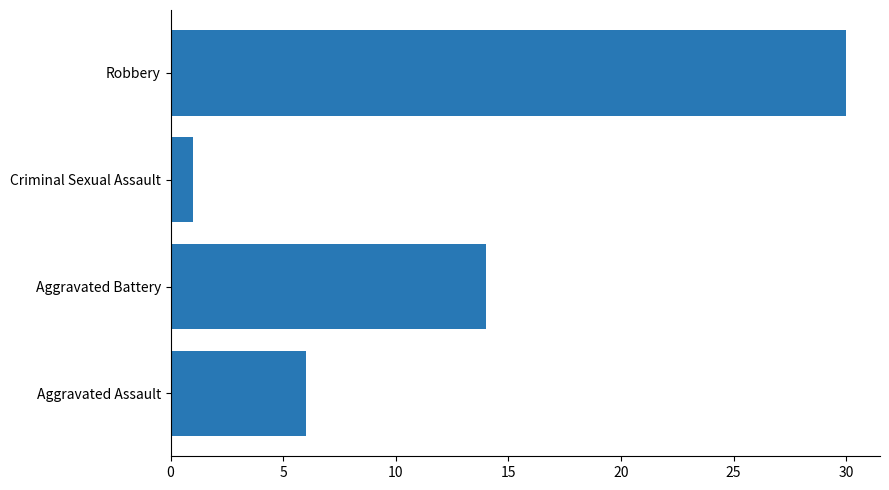

True or false: the data shows 6 at Aggravated Assault.

True